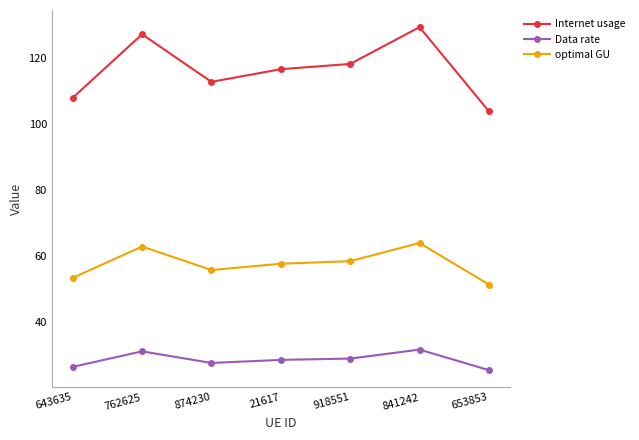

True or false: optimal GU and Internet usage intersect in this chart.

False